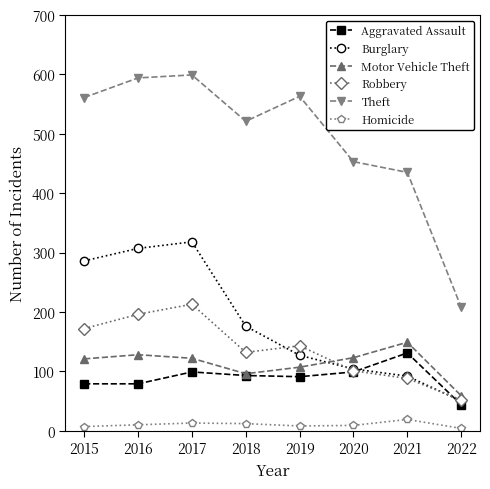

At how many categories does at least one series exceed 24?

8